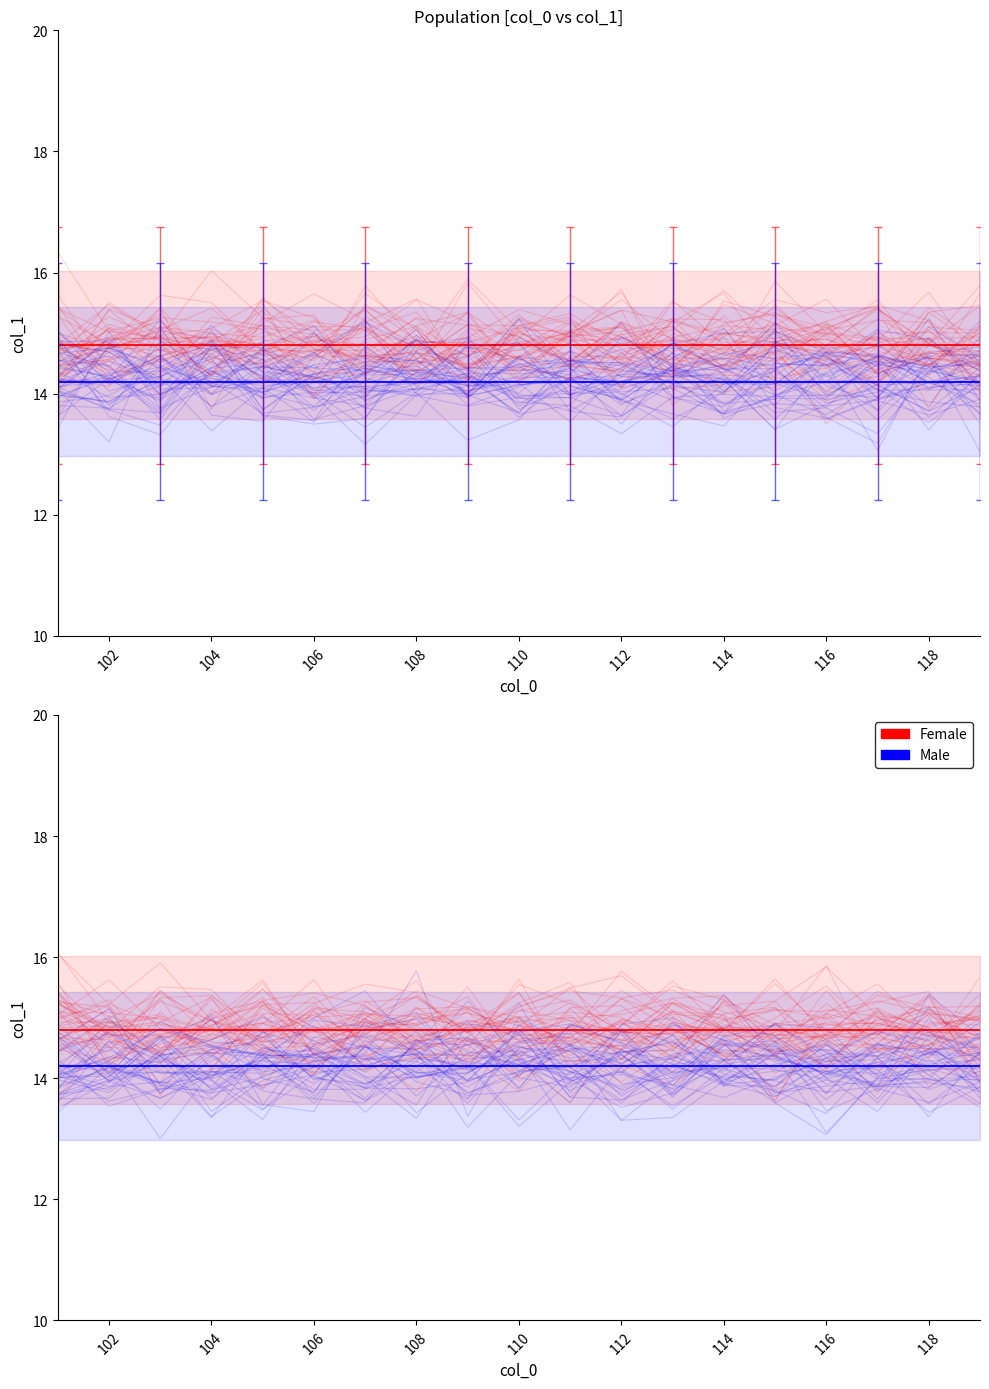

How many intersections are there between Female and Male?

5